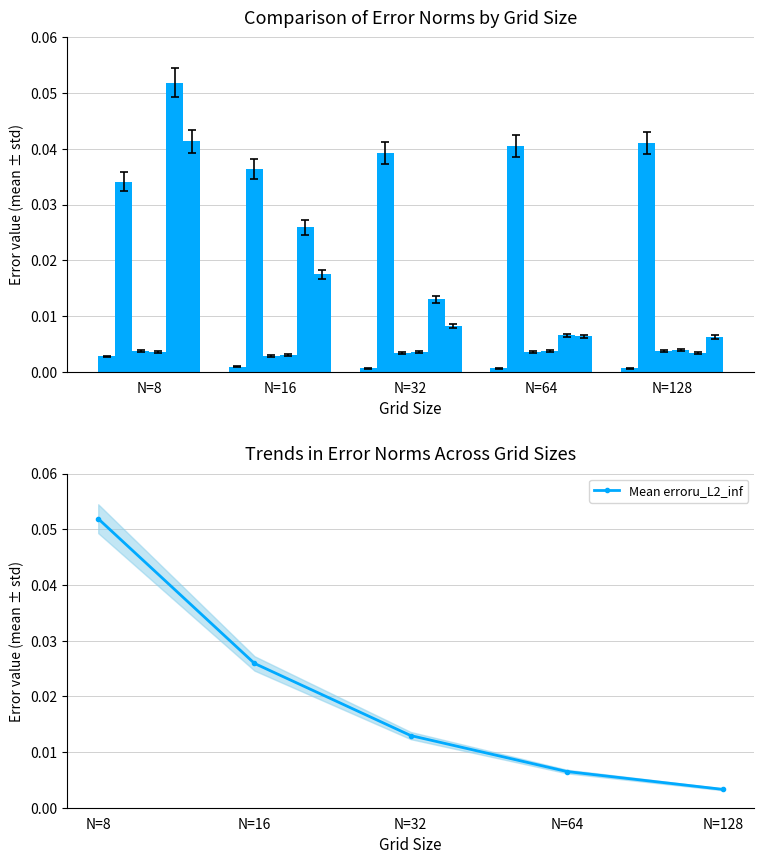

List the labels in order of Mean erroru_L2_inf value, smallest first.

N=128, N=64, N=32, N=16, N=8